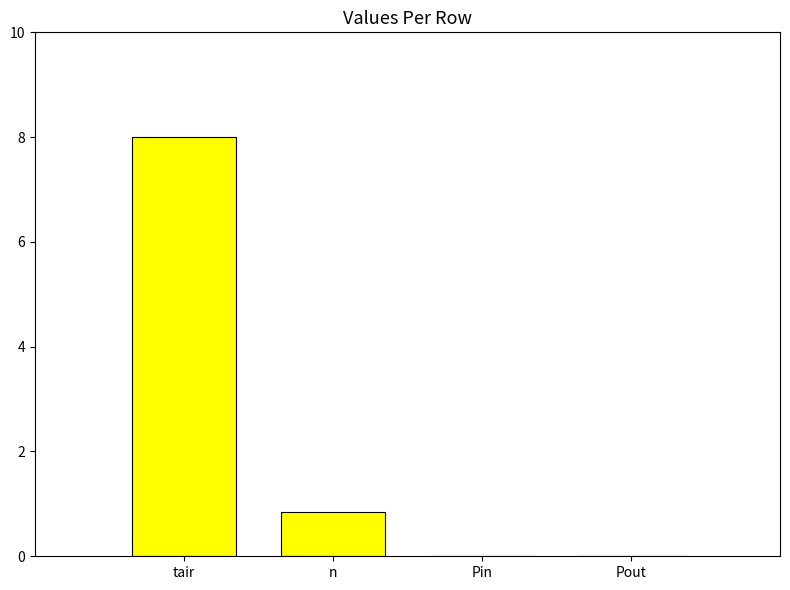

Reading left to right, list all the values displayed in this chart.

8.0	0.8	0.0	0.0